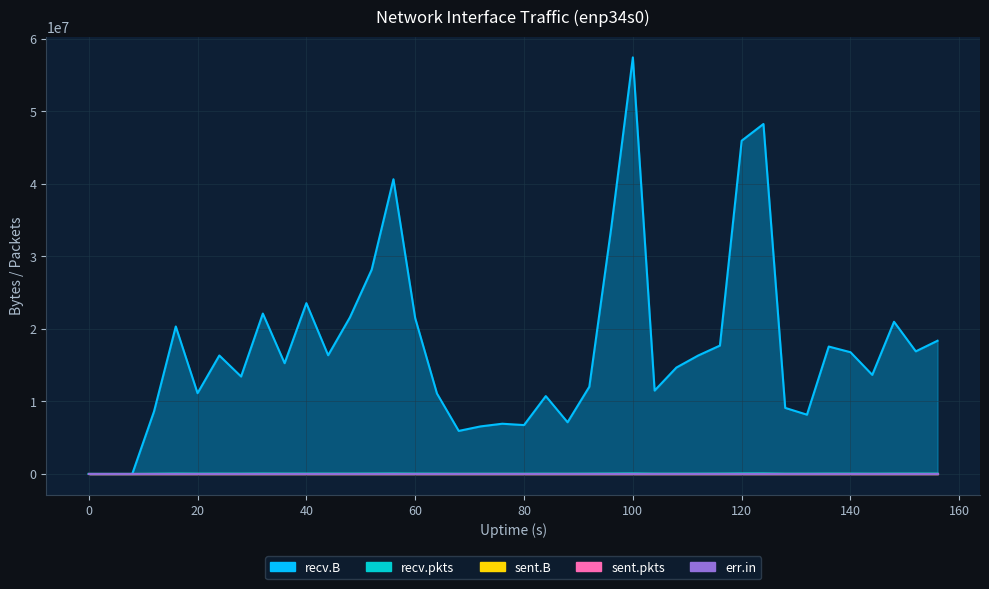

Is it true that recv.B equals 4276206 at 7?

False